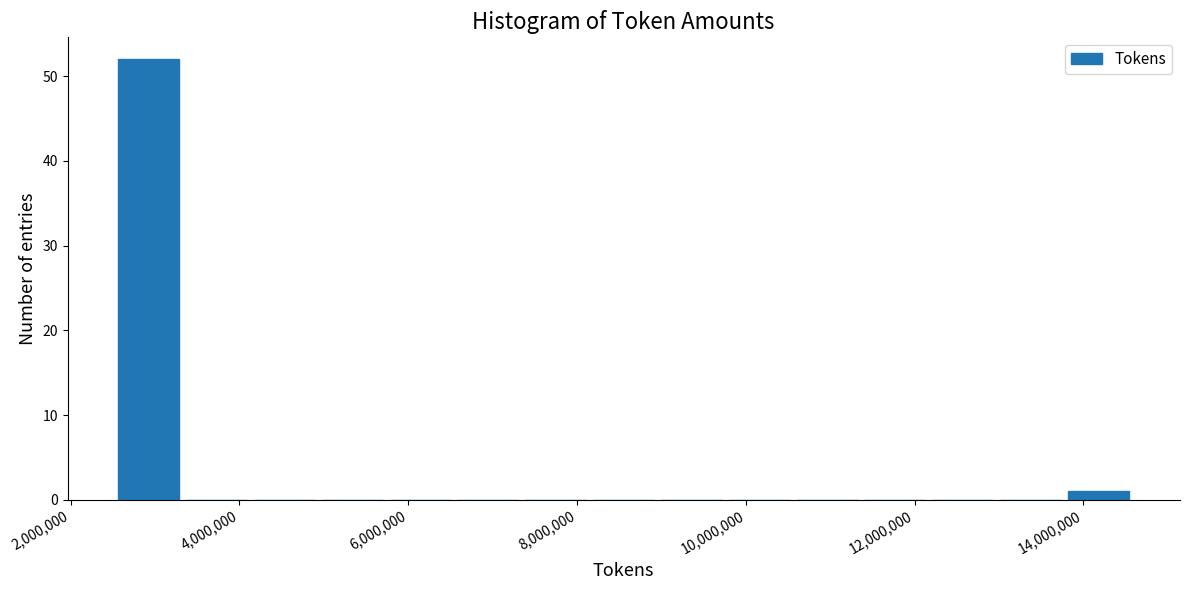

What is the height of the bar covering 13800000 to 14600000 on the x-axis? Neither the bar edges nor the heights are printed on the chart, so give them approximately, as read against the axes.

1